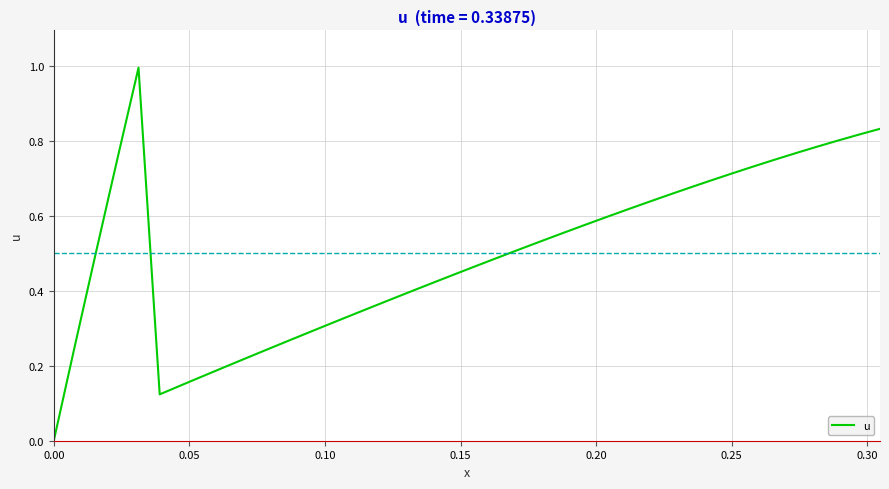

What is the difference between the maximum and minimum values?

1.0